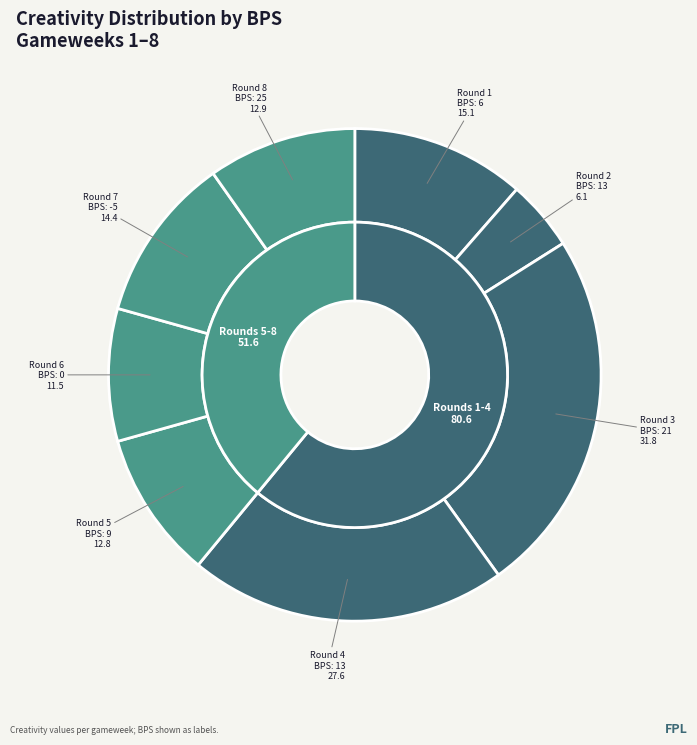

How much of the chart is everything except 6?

88.6%